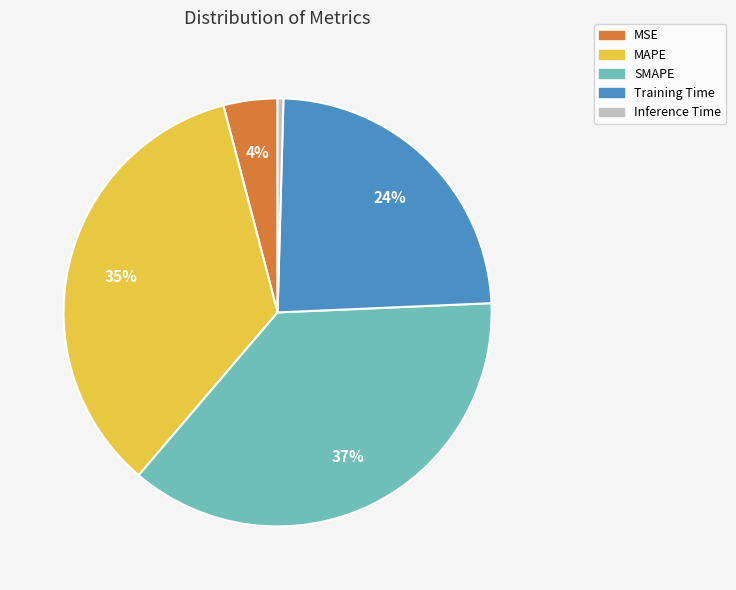

True or false: MAPE accounts for 21% of the total.

False